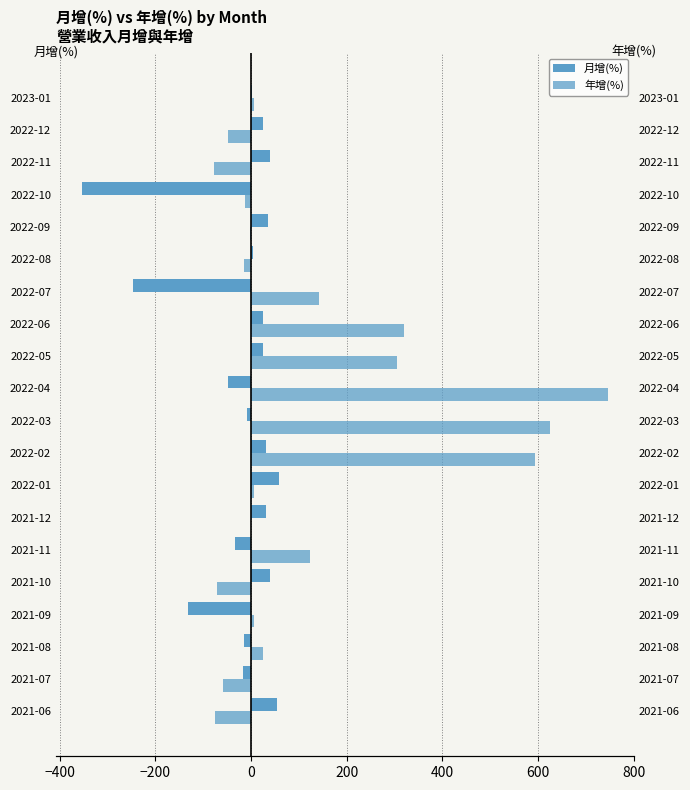

Between 2022-06 and 2022-01, which is larger?

2022-01